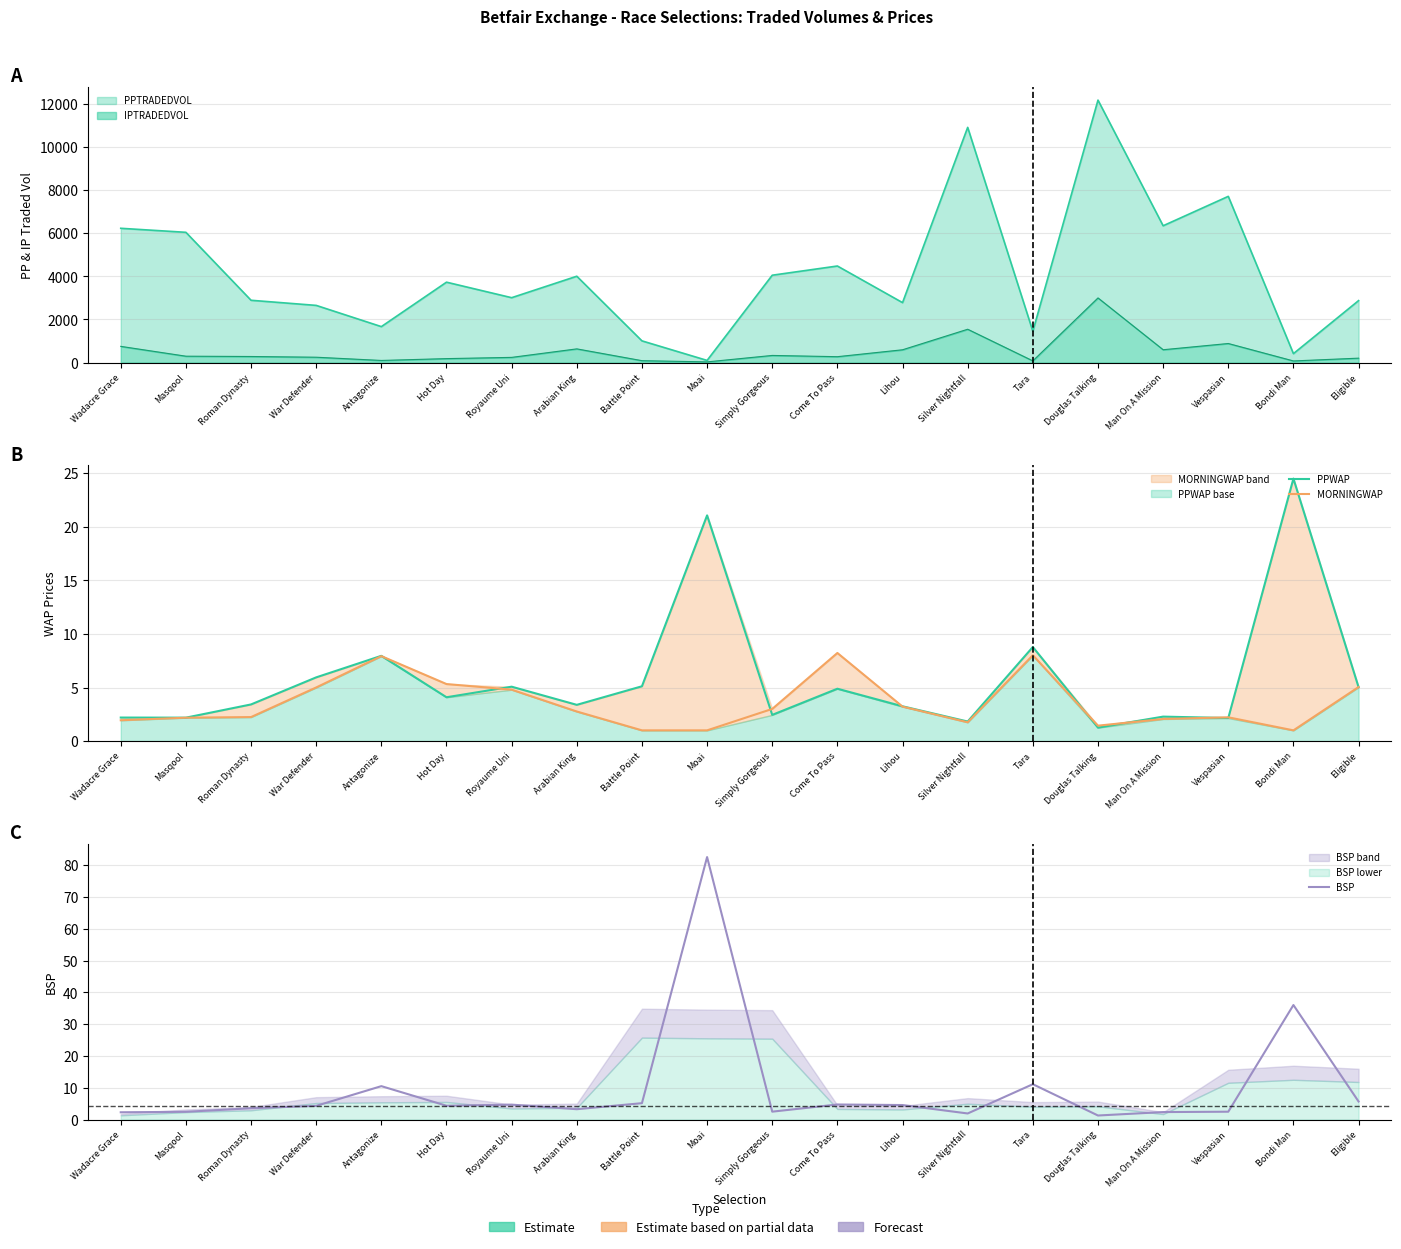

How many lines are shown in the chart?

3